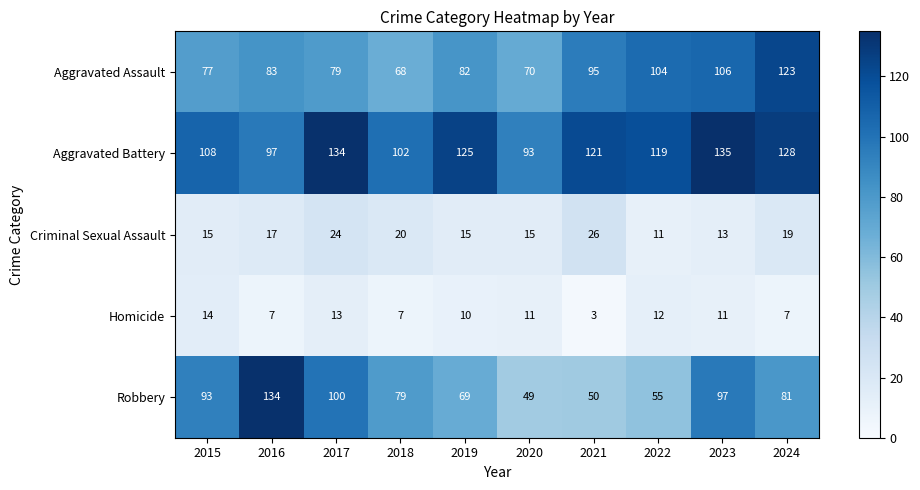

Which series has the widest spread of values?

Robbery